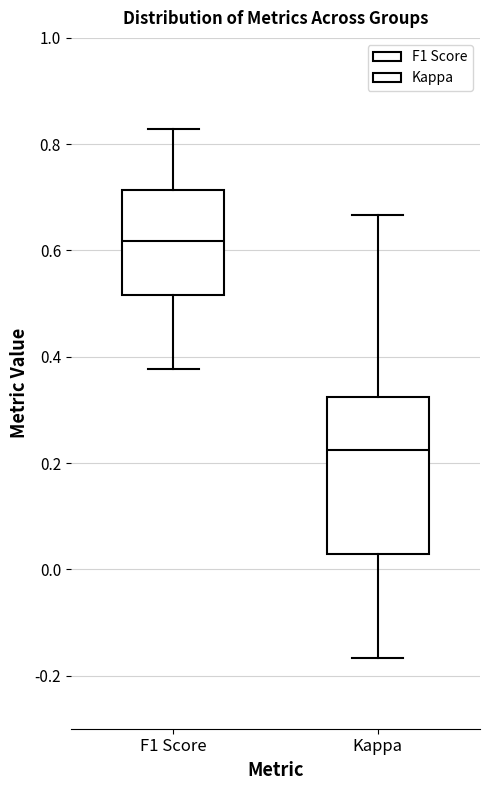

Reading left to right, transcribe this box plot: for each box, give where its median line is, the range the box spans, and where its two whiskers end, as read against the y-axis. The values are not printed on the chart, so give them approximately, as read against the axis.

F1 Score: median 0.62, box 0.52 to 0.72, whiskers 0.38 to 0.82
Kappa: median 0.22, box 0.02 to 0.32, whiskers -0.16 to 0.66